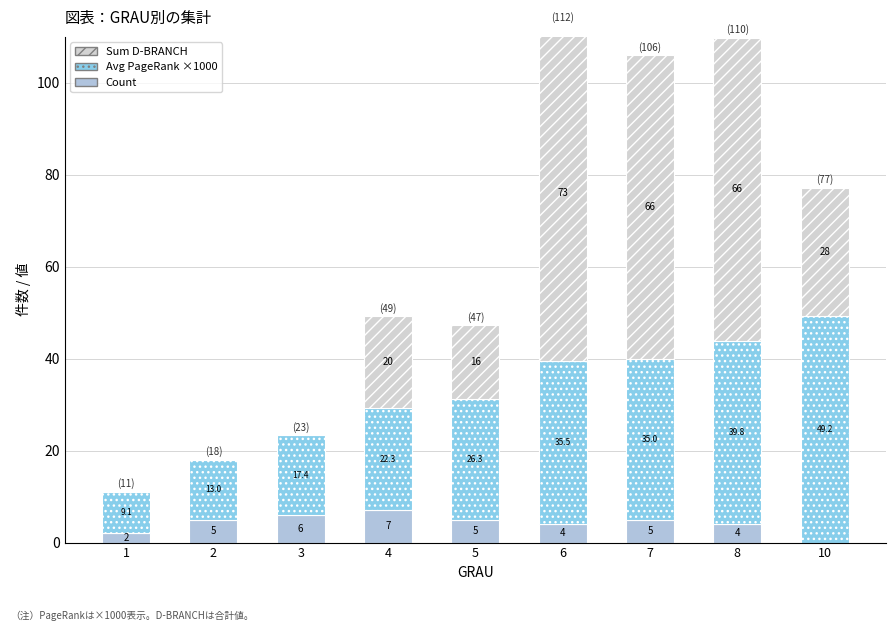

What is the maximum value for Count?

7.0